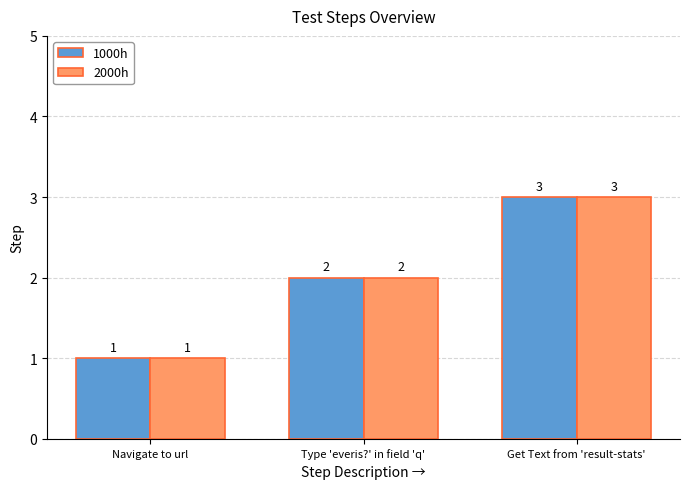

What is the approximate value of 2000h at Get Text from 'result-stats'?

3